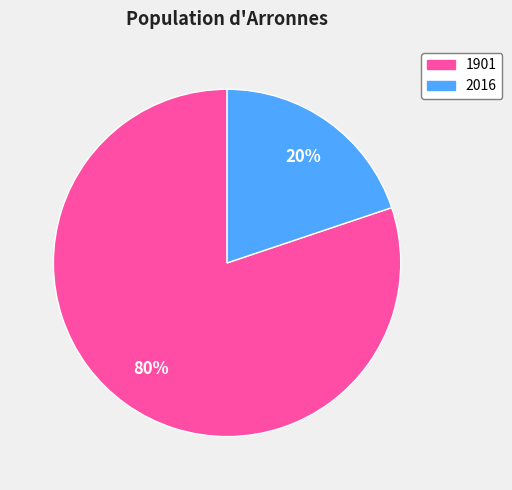

True or false: 2016 accounts for 20% of the total.

True